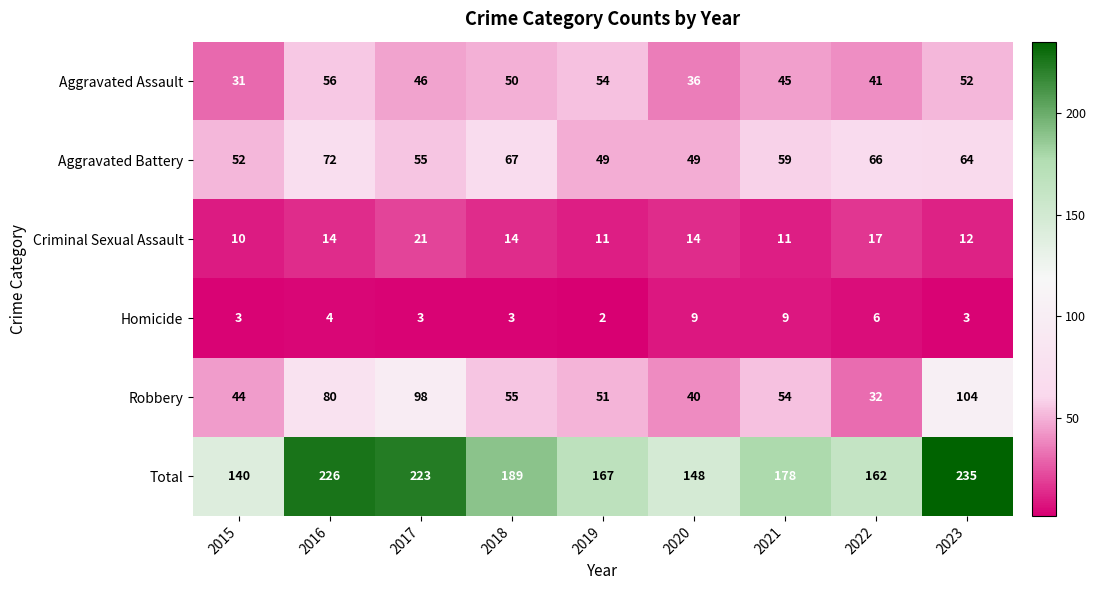

At 2022, list the series in order from smallest to largest.

Homicide, Criminal Sexual Assault, Robbery, Aggravated Assault, Aggravated Battery, Total